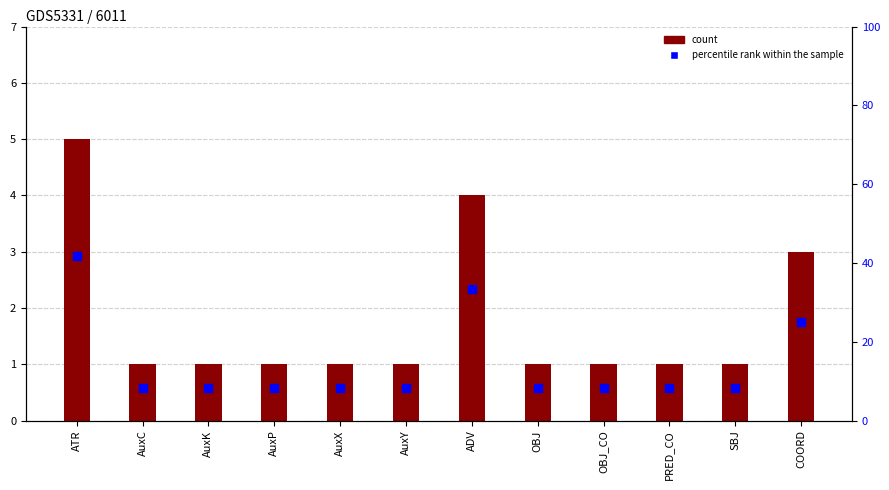

At which category is the sum across all series the highest?

ATR